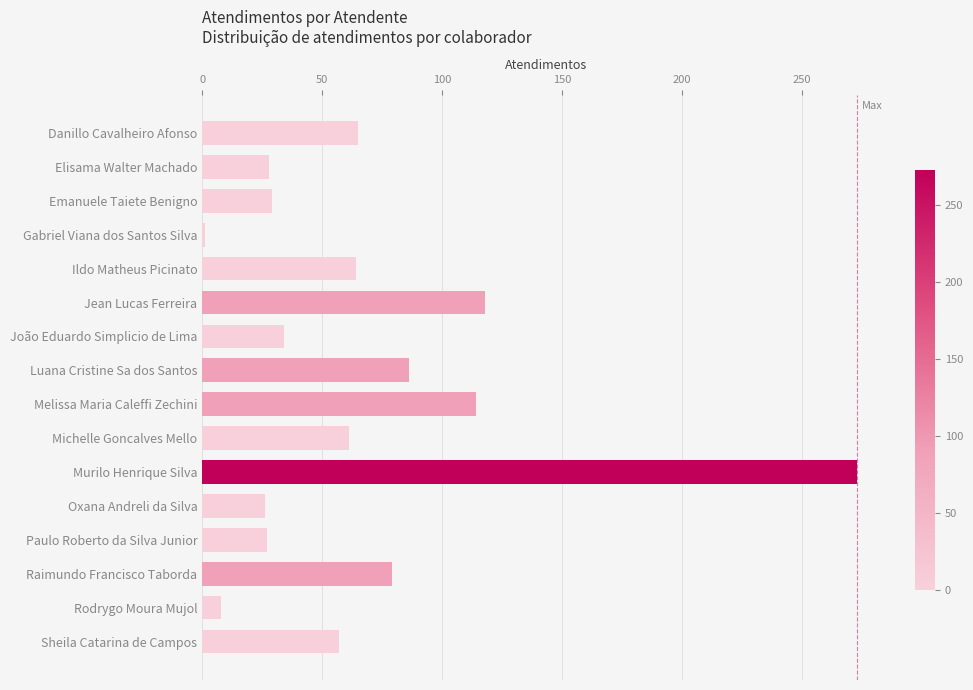

What is the average value?

67